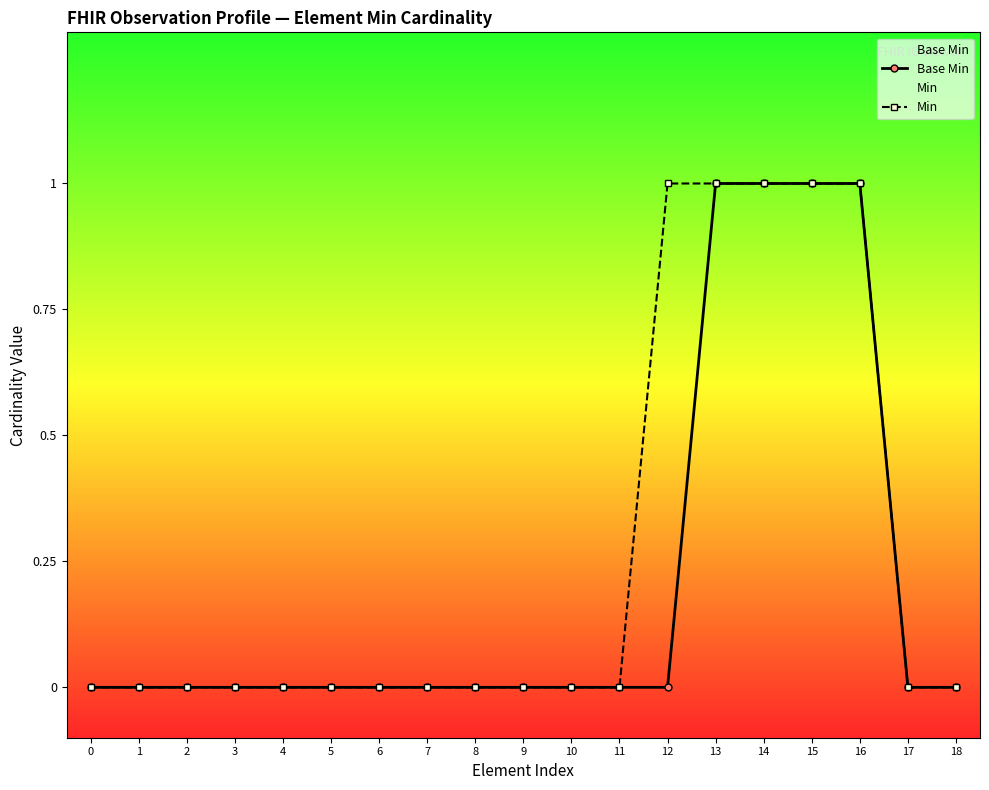

Reading left to right, list all the values displayed in this chart.

Base Min: 0=0	1=0	2=0	3=0	4=0	5=0	6=0	7=0	8=0	9=0	10=0	11=0	12=0	13=1	14=1	15=1	16=1	17=0	18=0
Min: 0=0	1=0	2=0	3=0	4=0	5=0	6=0	7=0	8=0	9=0	10=0	11=0	12=1	13=1	14=1	15=1	16=1	17=0	18=0